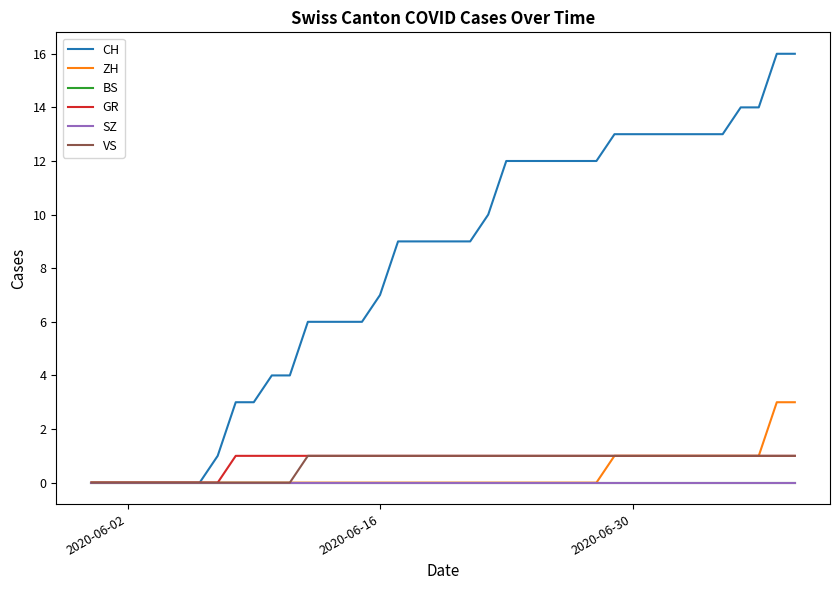

True or false: ZH and GR cross at least once.

False